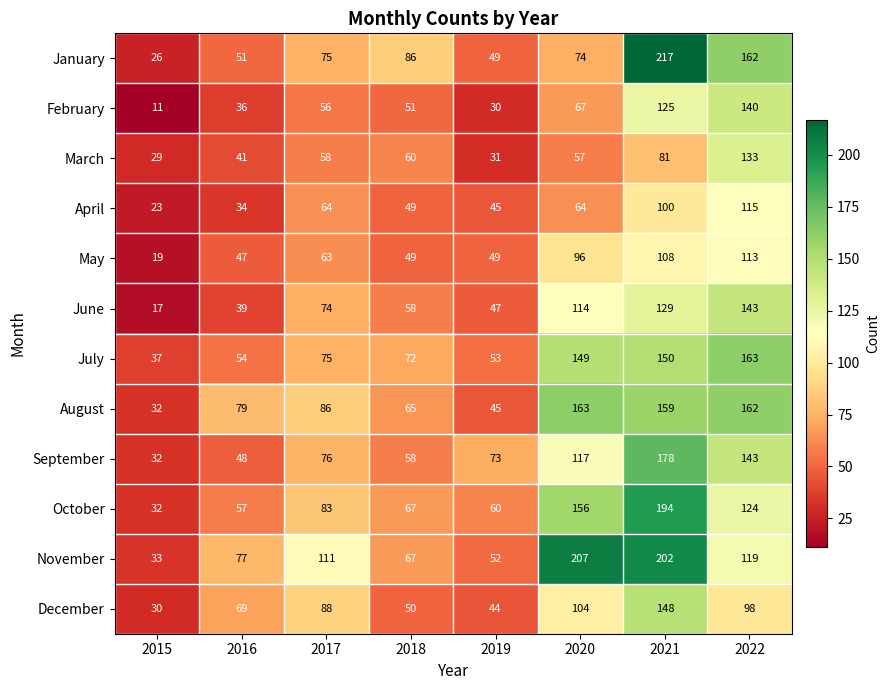

Which series has the widest spread of values?

January